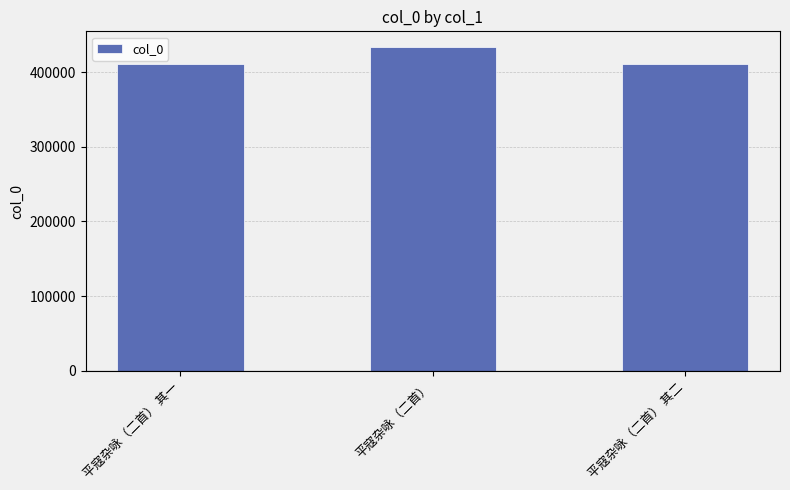

What is the label of the 3rd bar from the left?

平寇杂咏（二首） 其二